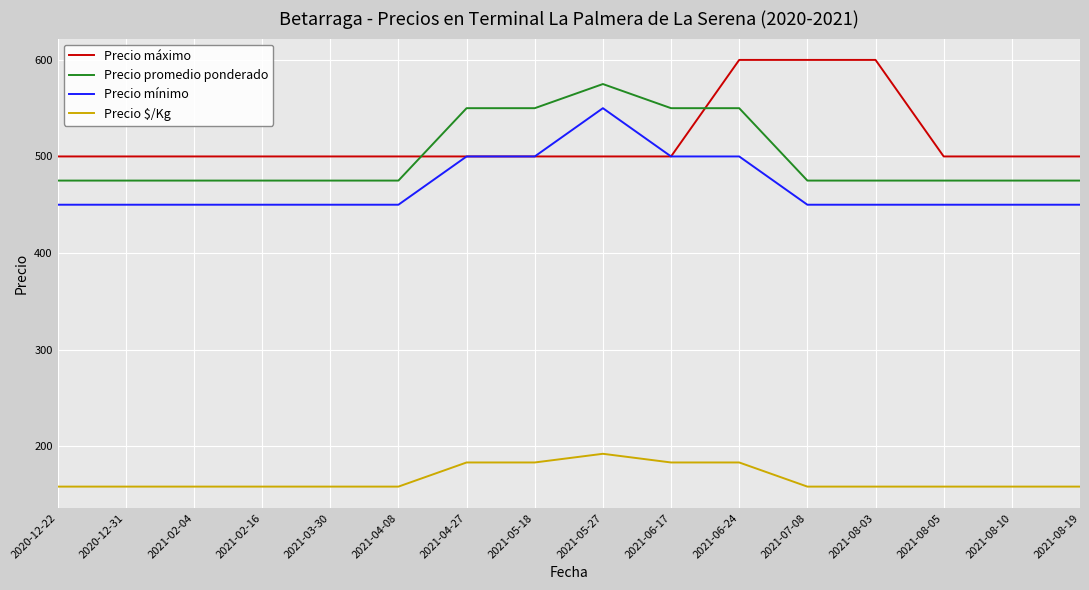

True or false: Precio mínimo and Precio promedio ponderado cross at least once.

False